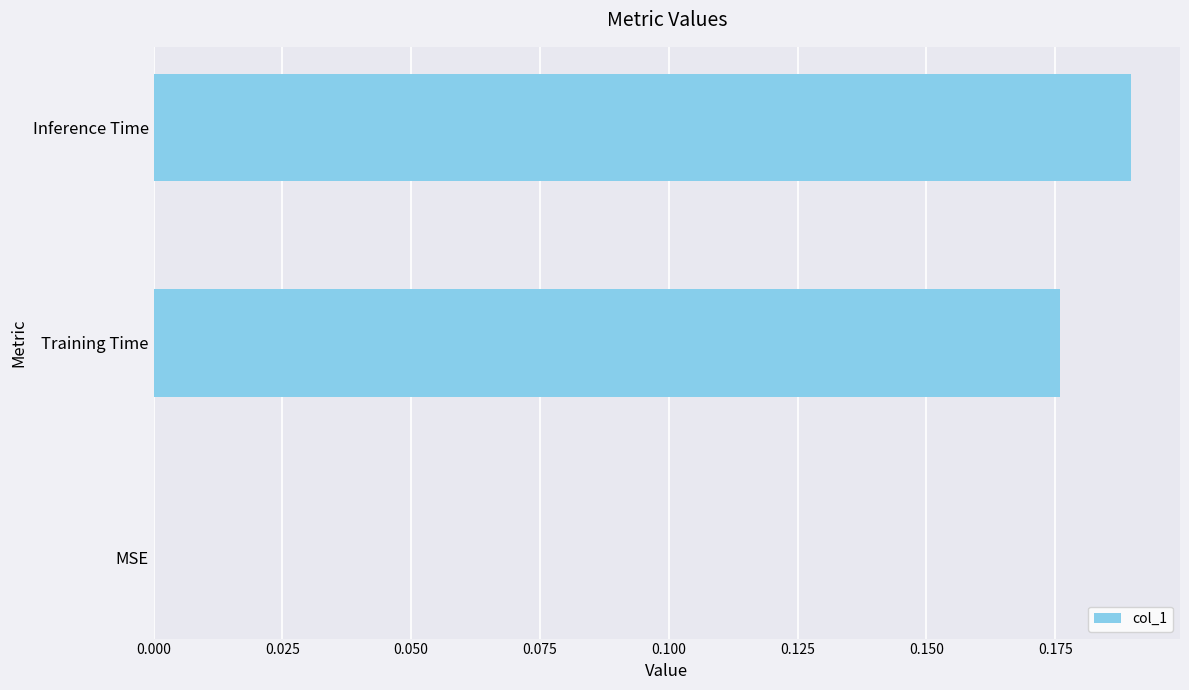

The value at Training Time is 0.1. True or false?

False